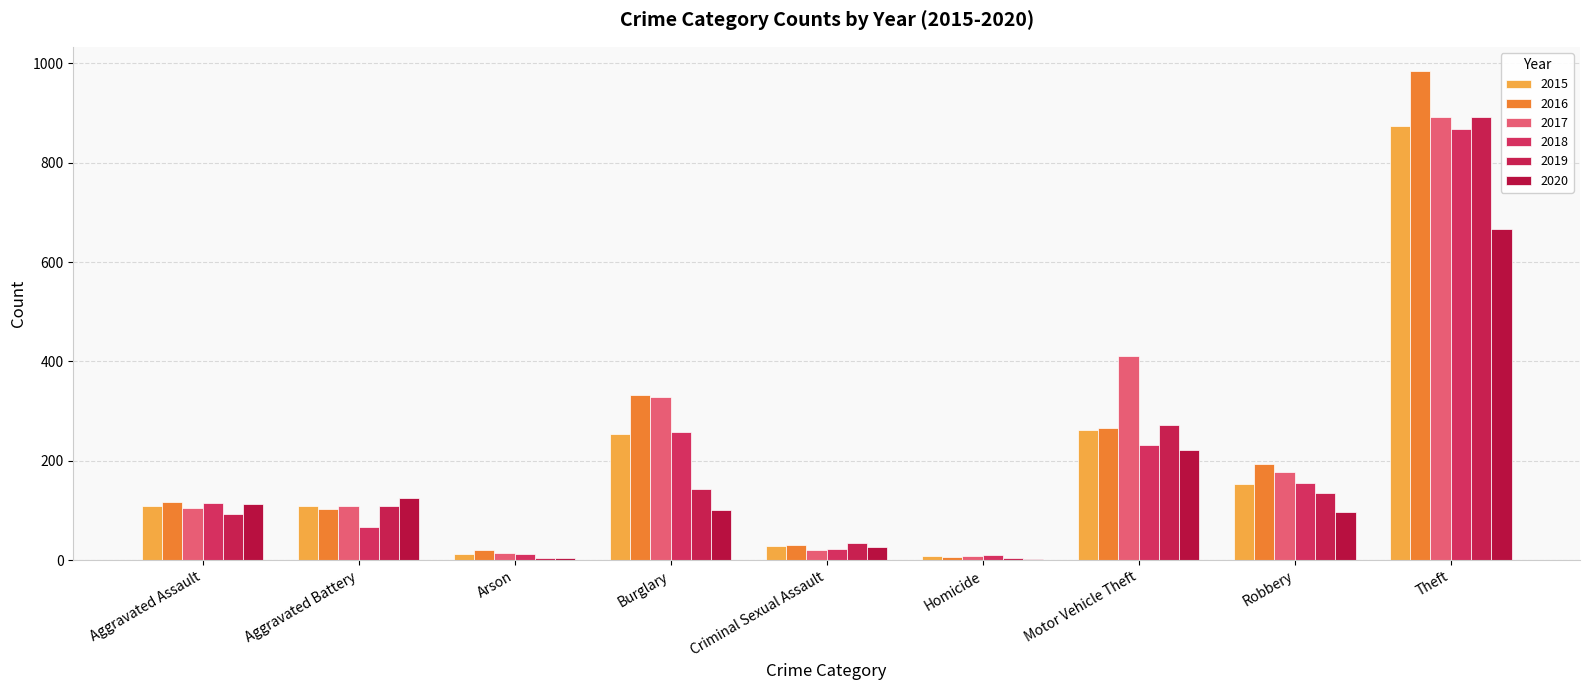

Read the 2016 value at Aggravated Assault, to the nearest 100.

100